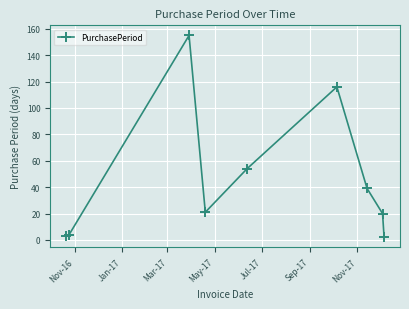

True or false: the data has more than 1 interior local peaks.

True